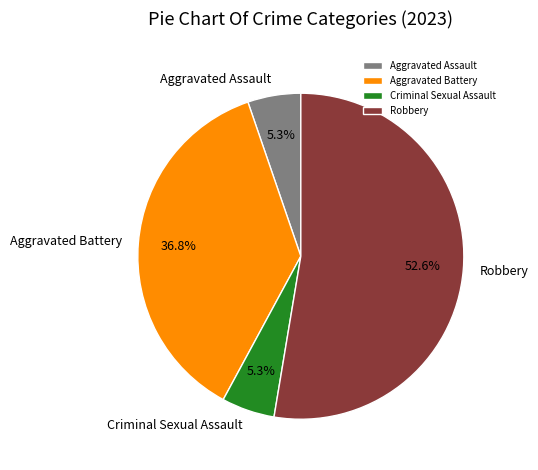

Count the number of slices in the pie.

4